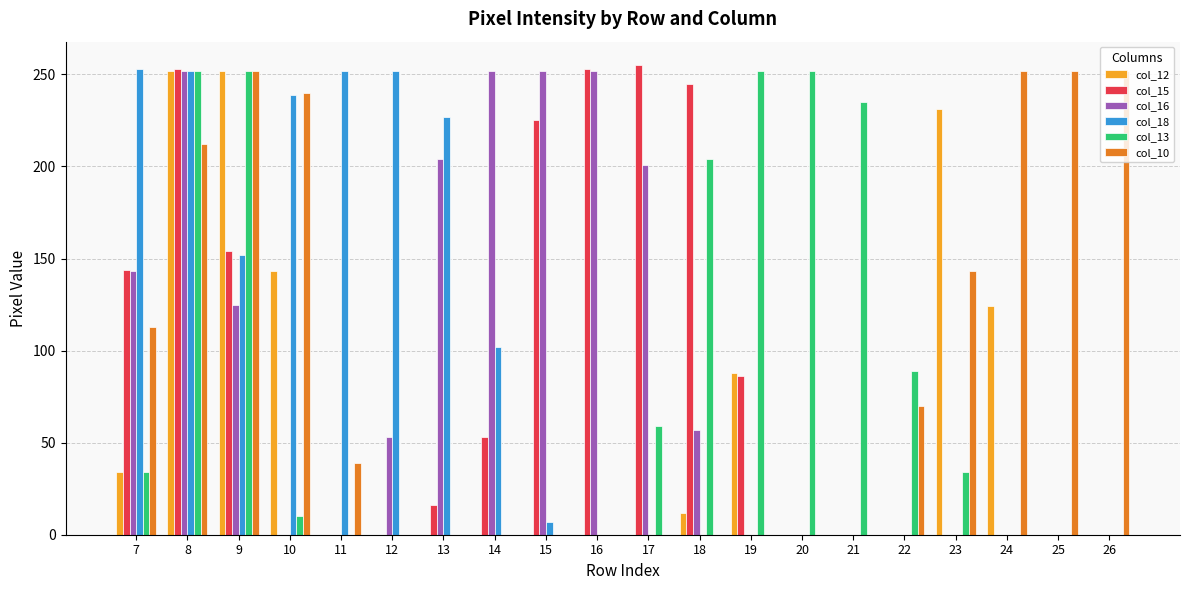

Between 7 and 18, which series saw the biggest shift?

col_18